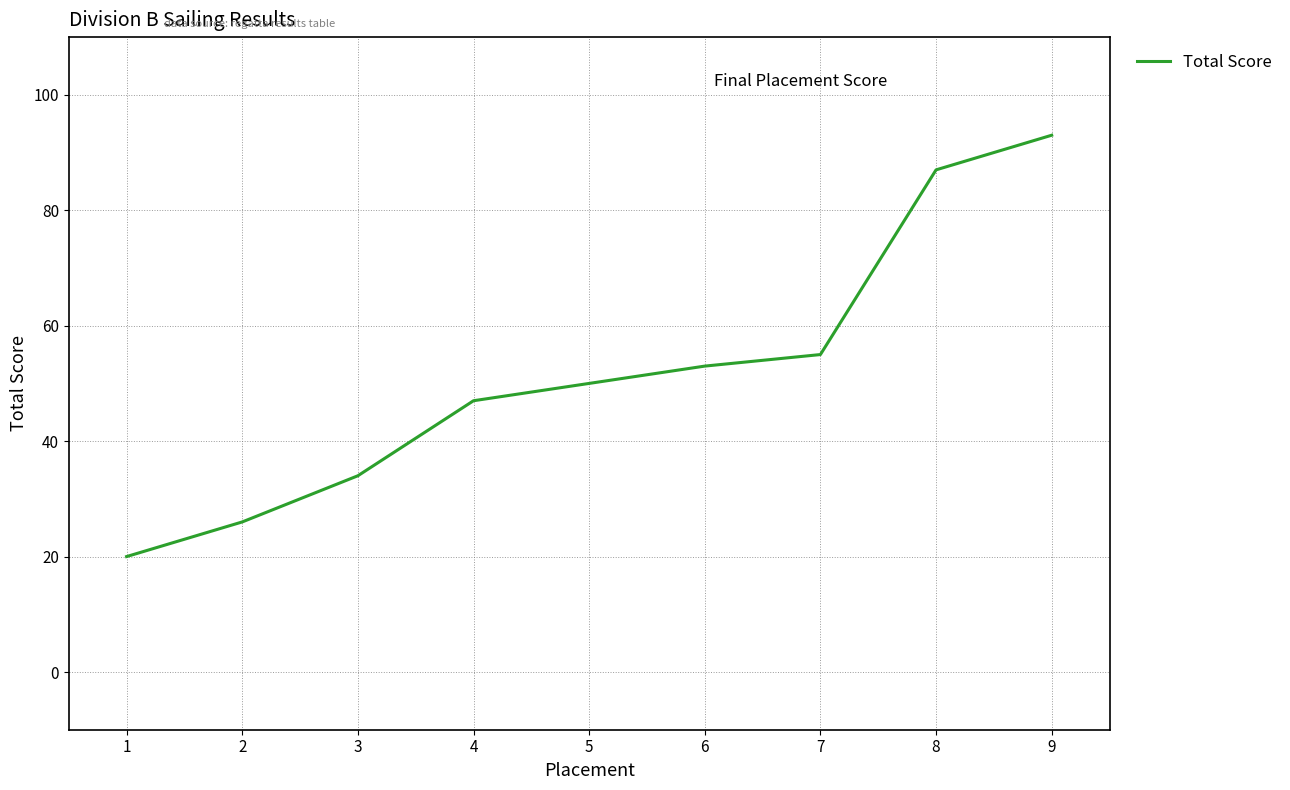

What is the difference between the values at 9 and 4?

46